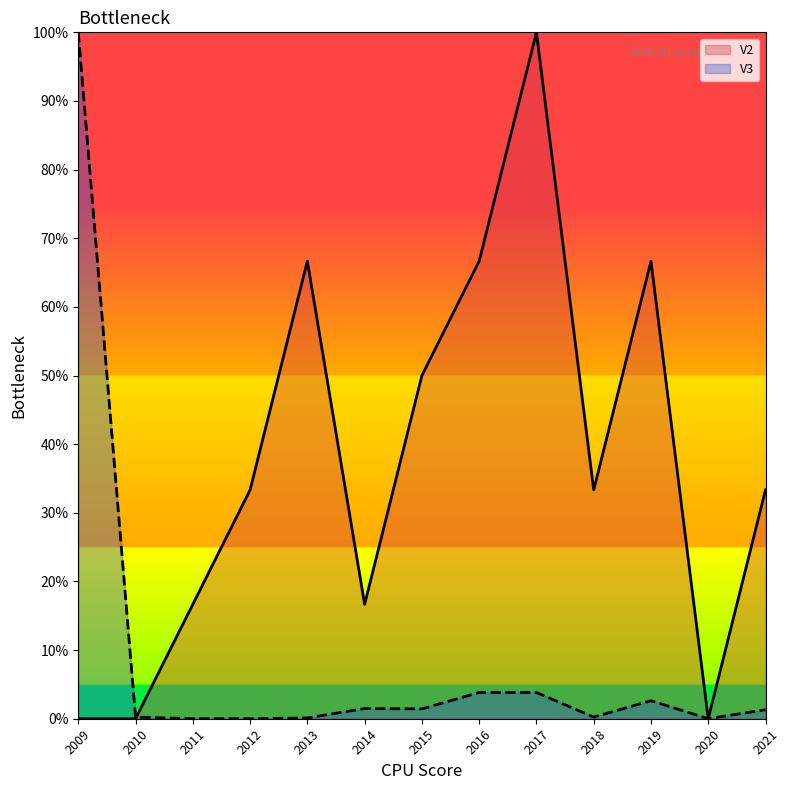

In V3, how many points are higher than both neighbors (excluding endpoints)?

2